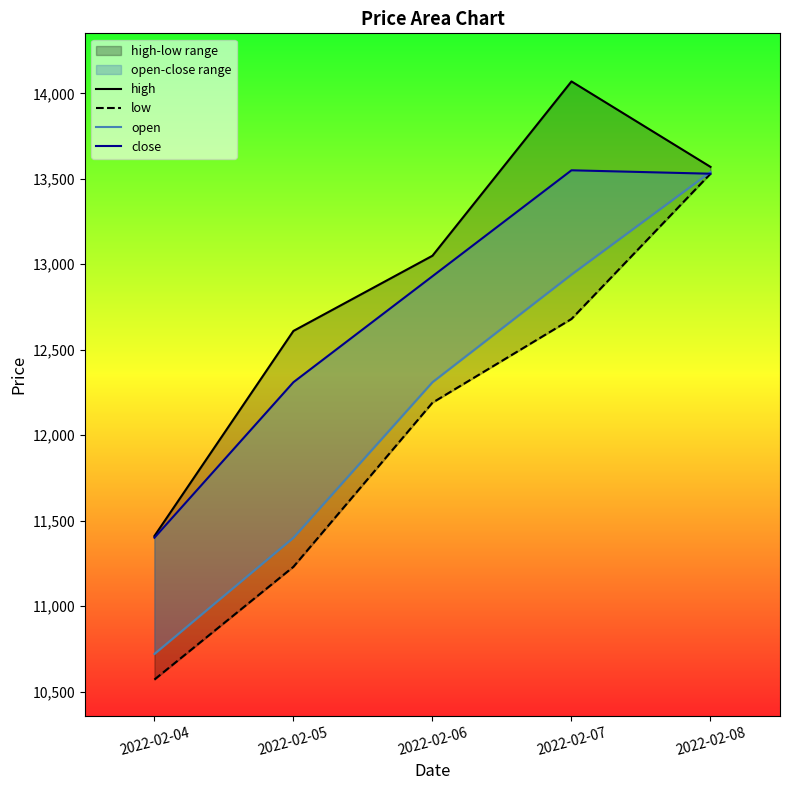

Reading left to right, extract all data points from this chart.

high: 2022-02-04=11410	2022-02-05=12610	2022-02-06=13050	2022-02-07=14070	2022-02-08=13570
low: 2022-02-04=10570	2022-02-05=11230	2022-02-06=12190	2022-02-07=12680	2022-02-08=13530
open: 2022-02-04=10720	2022-02-05=11400	2022-02-06=12310	2022-02-07=12940	2022-02-08=13540
close: 2022-02-04=11400	2022-02-05=12310	2022-02-06=12930	2022-02-07=13550	2022-02-08=13530